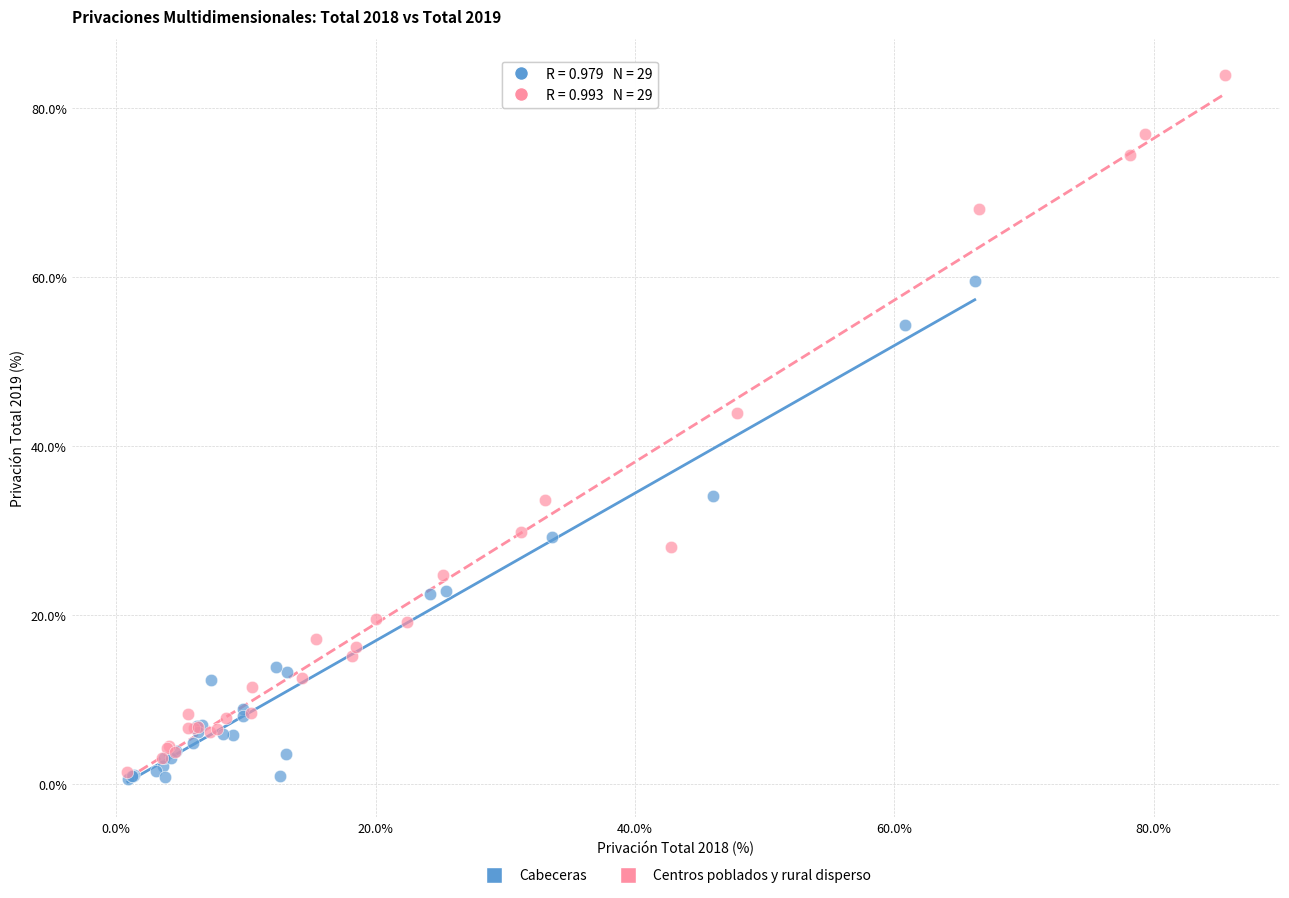

Which series reaches the maximum Y coordinate?

Centros poblados y rural disperso